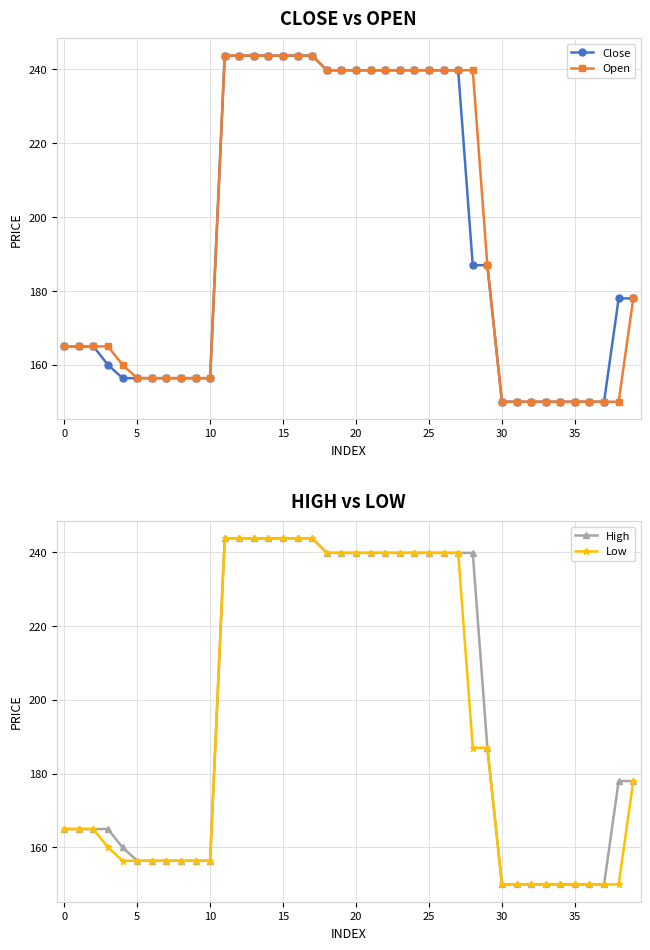

Which category has the highest value across all series?

11